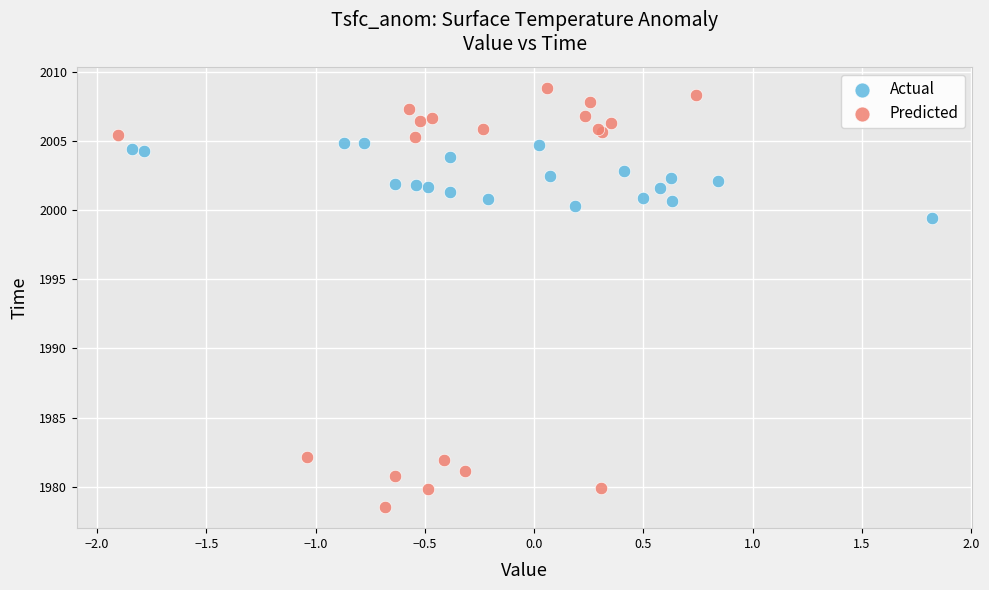

Which series reaches the minimum Y coordinate?

Predicted